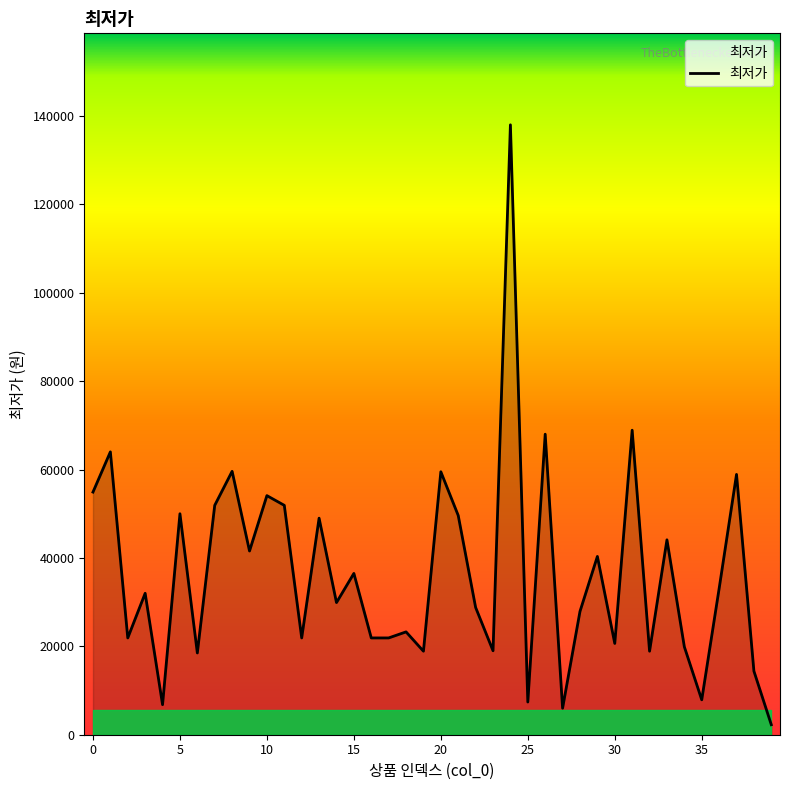

What is the difference between the maximum and minimum values?

135740